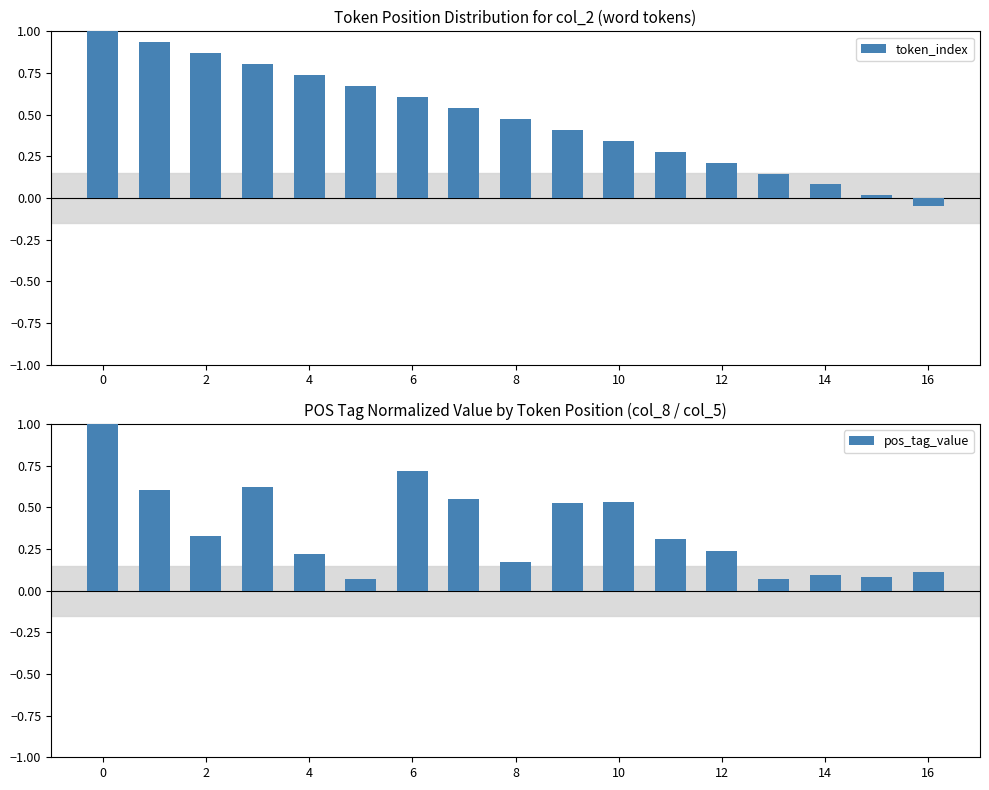

The value of token_index at 0 is 1.0. True or false?

True